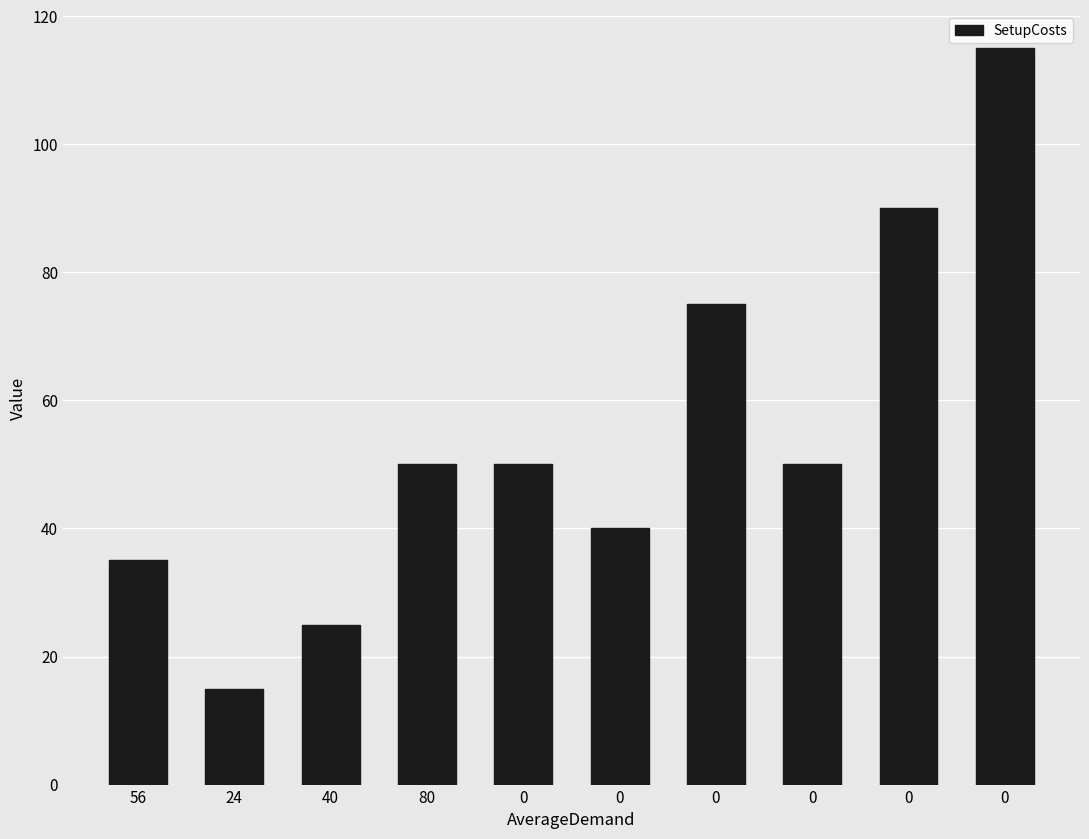

The chart shows a value of 15 at 24. True or false?

True